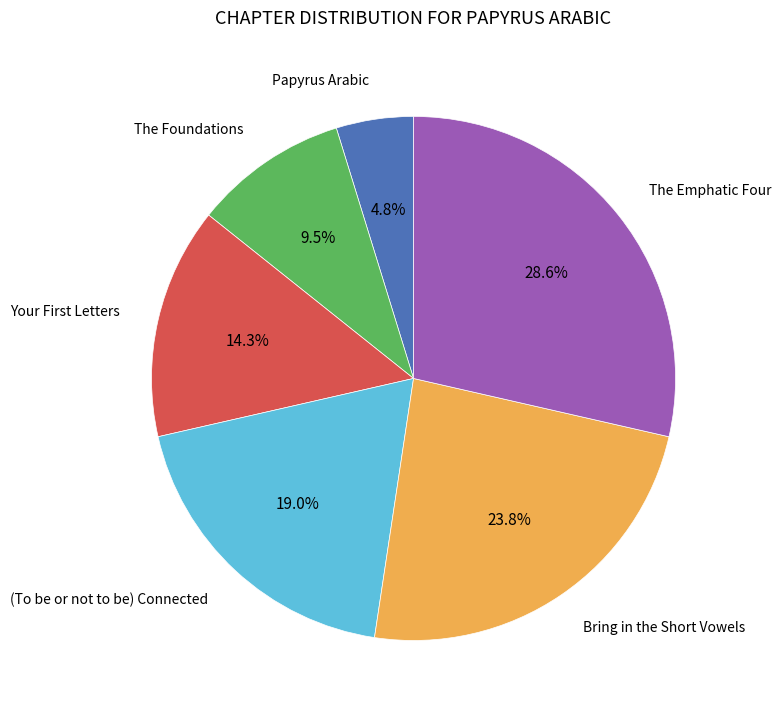

Does any single category account for the majority?

No